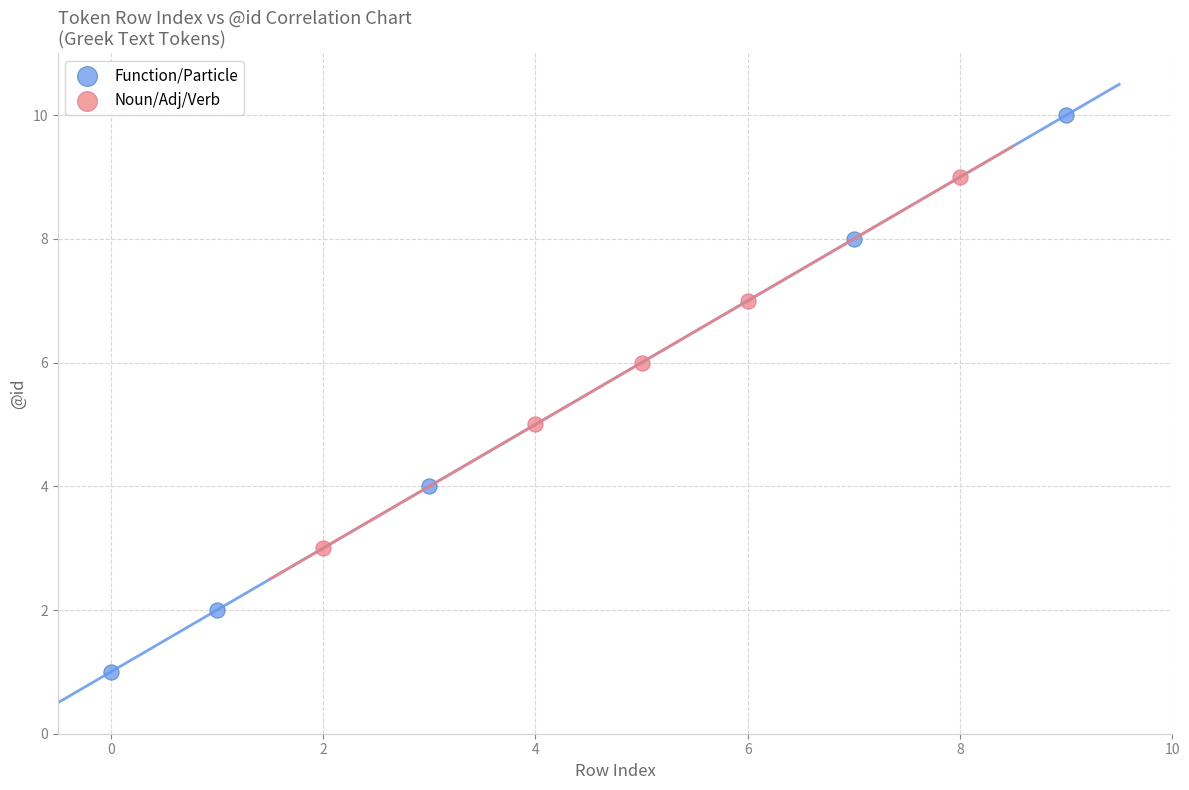

Which series reaches the maximum Y coordinate?

Function/Particle